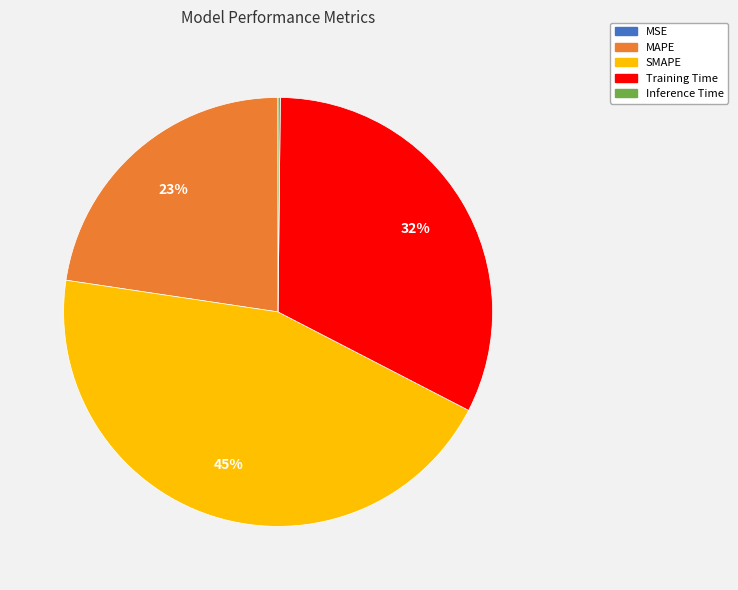

The MAPE slice represents 23% of the pie. True or false?

True